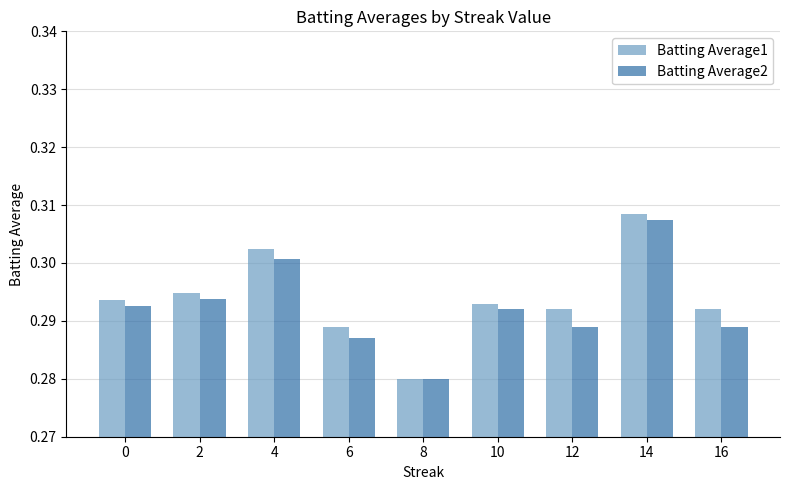

At which label does Batting Average2 reach its peak?

14